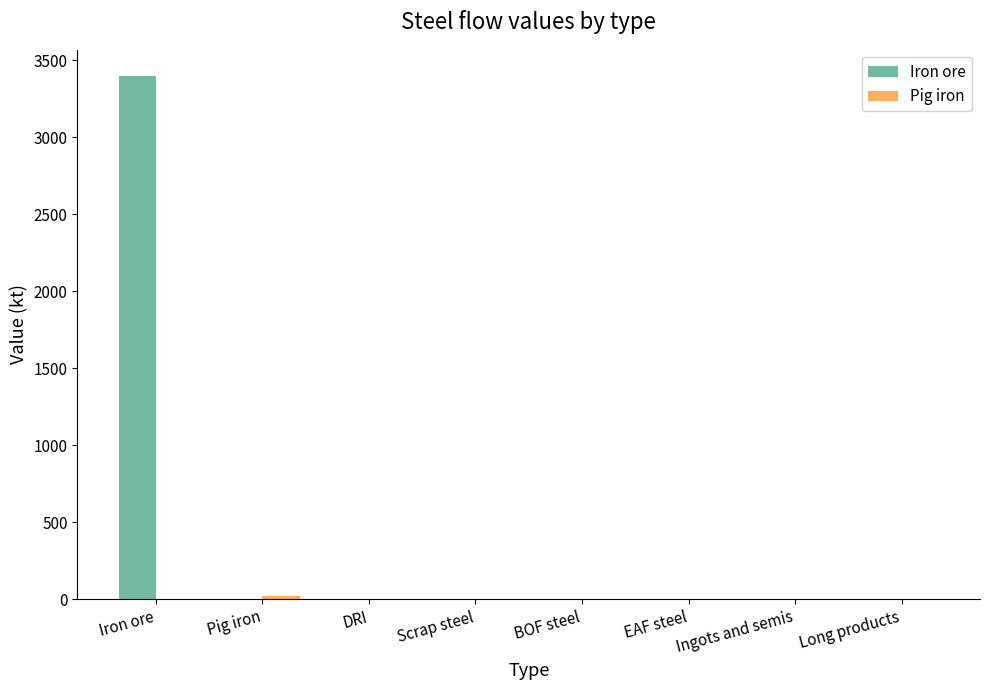

At which category is the sum across all series the highest?

Iron ore